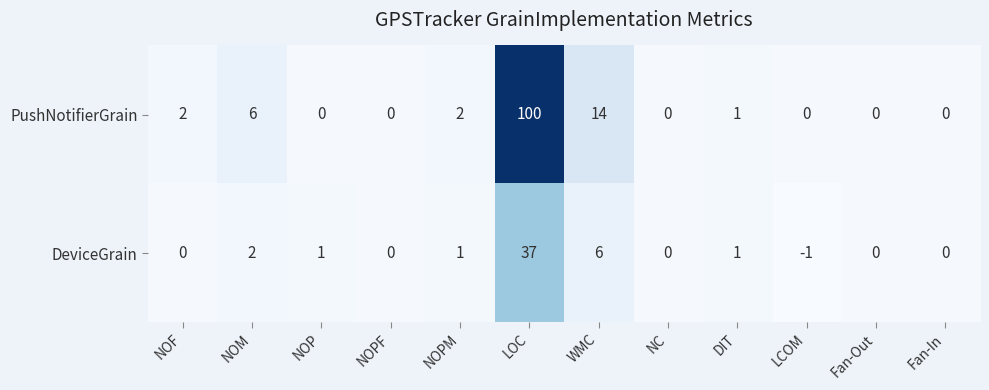

Which series has the largest total across all categories?

PushNotifierGrain